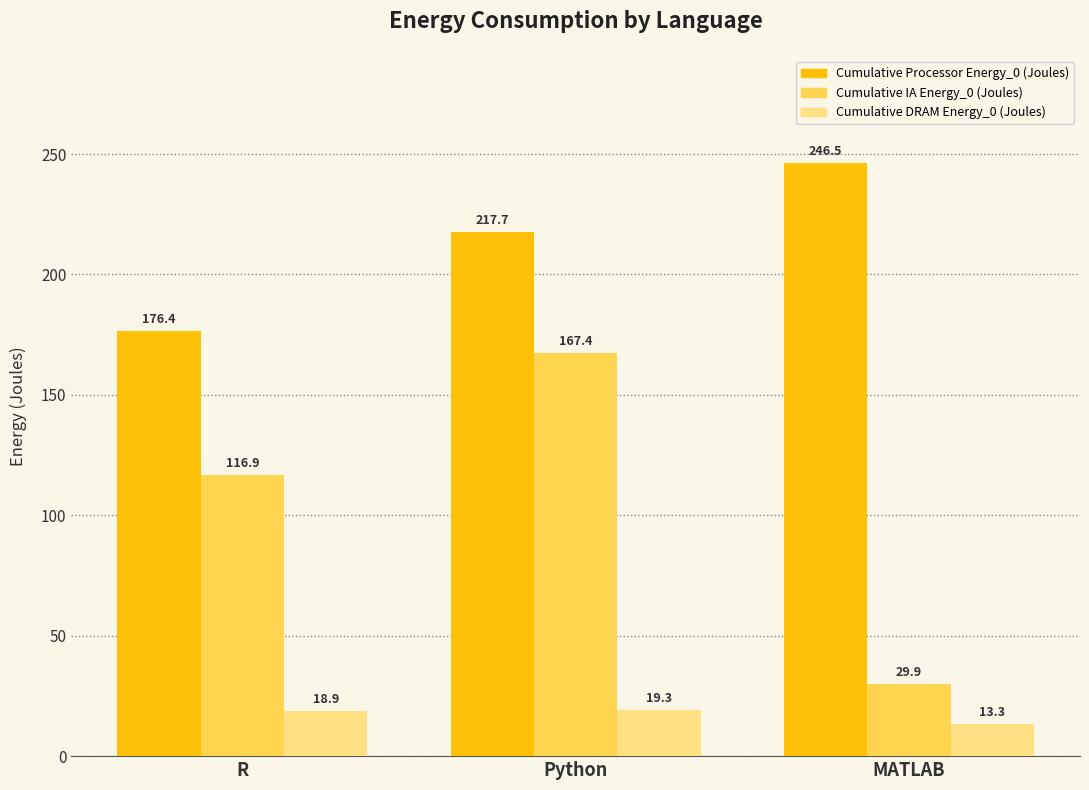

What are all the series names shown in the legend?

Cumulative Processor Energy_0 (Joules), Cumulative IA Energy_0 (Joules), Cumulative DRAM Energy_0 (Joules)